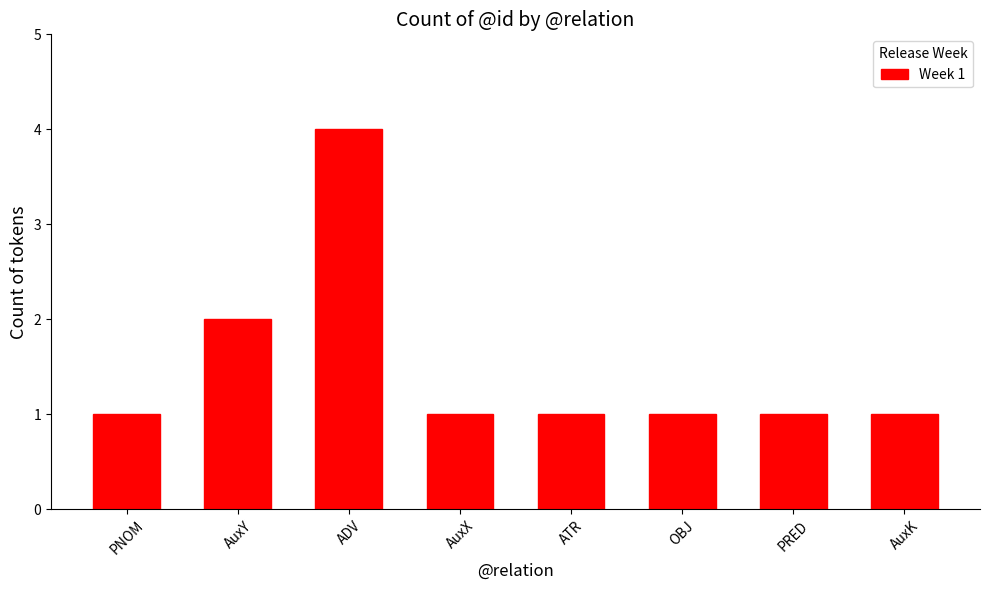

Where is the data nearest to the value 2?

AuxY